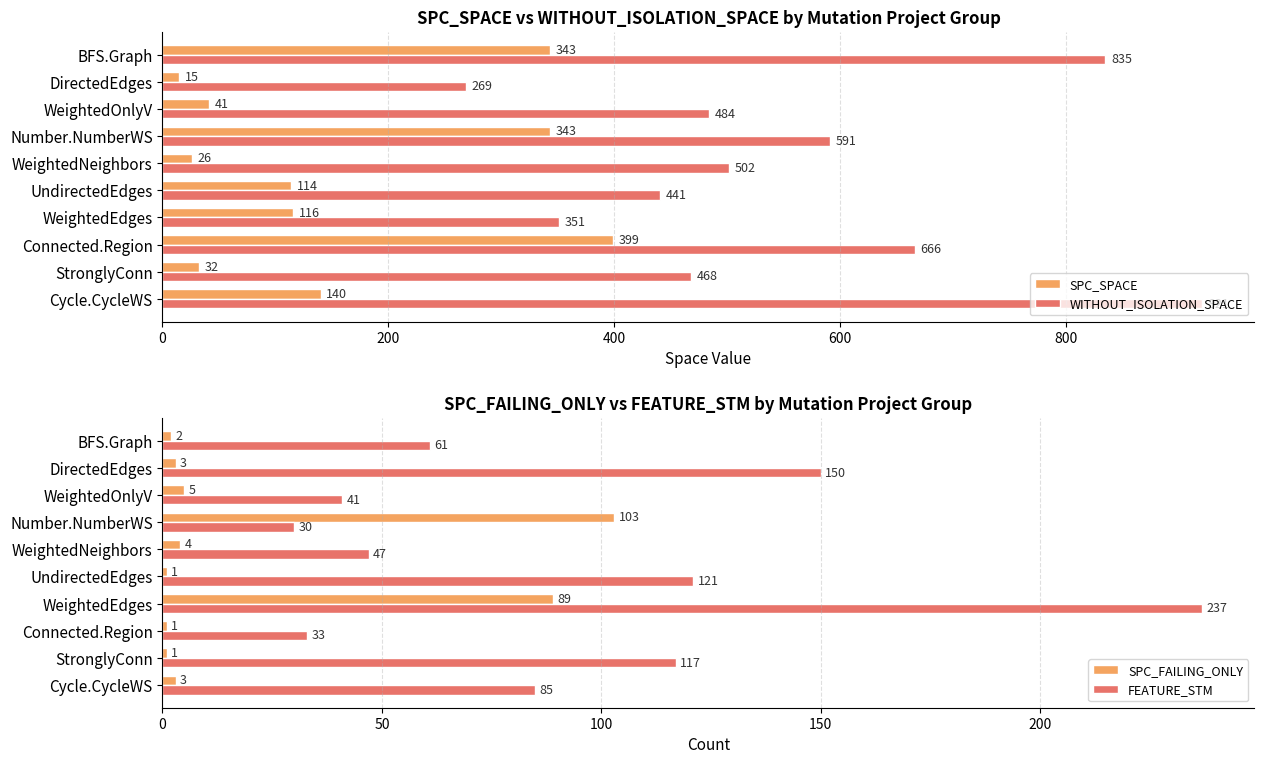

Is it true that SPC_SPACE equals 41 at WeightedOnlyV?

True